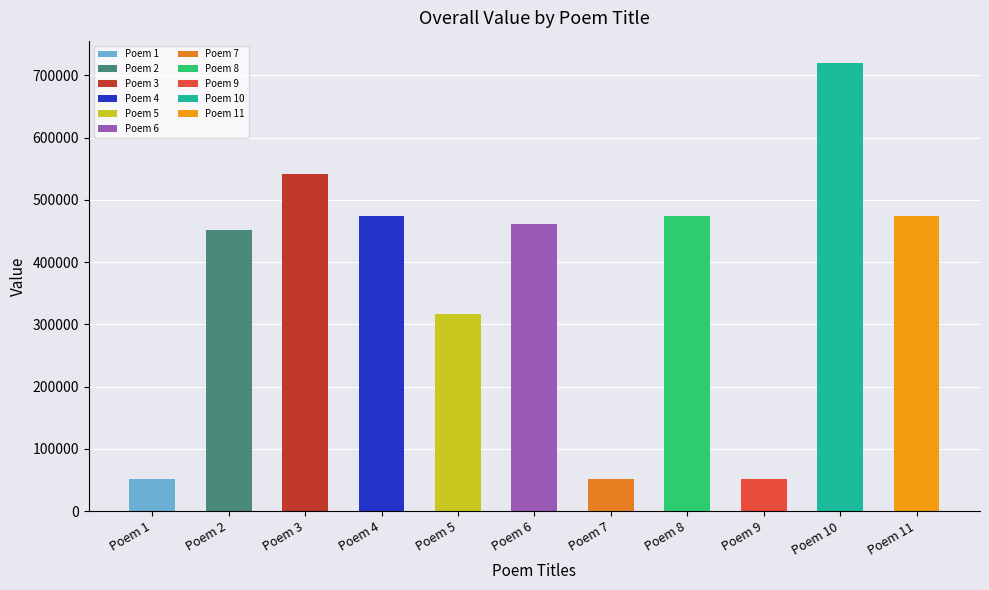

What is the value of the 6th bar from the left?

462029